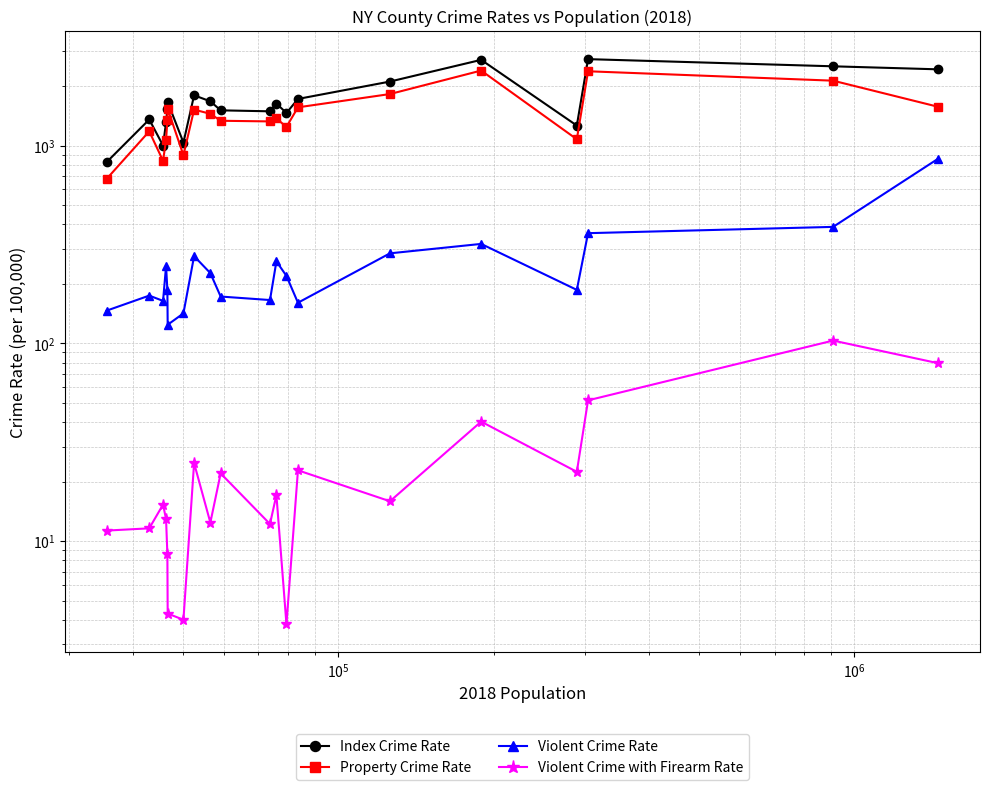

Is it true that Violent Crime Rate equals 127.8 at 7?

False